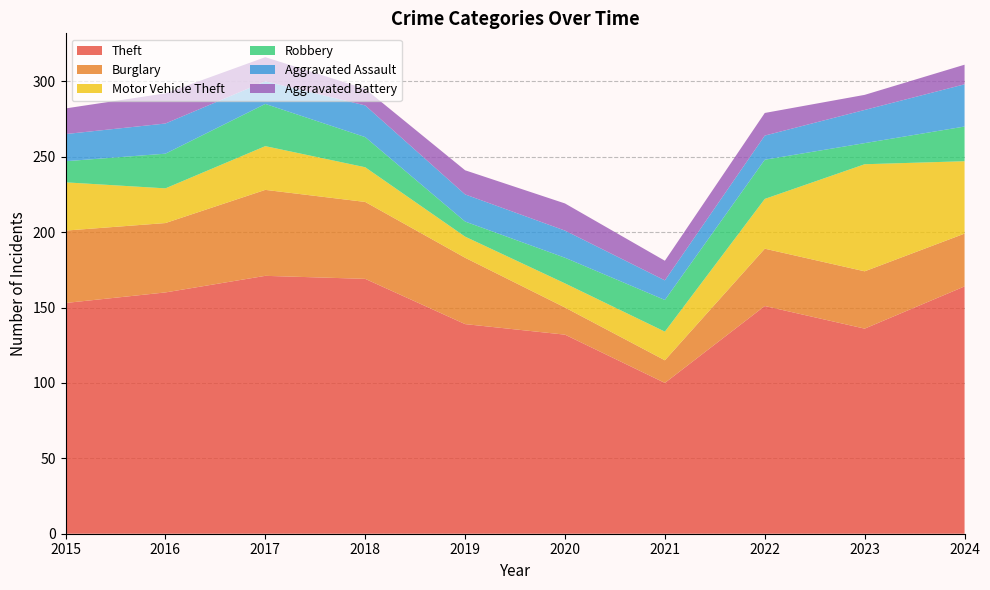

Reading right to left, what are all the values shown in this chart?

Theft: 164	136	151	100	132	139	169	171	160	153
Burglary: 35	38	38	15	18	44	51	57	46	48
Motor Vehicle Theft: 48	71	33	19	16	14	23	29	23	32
Robbery: 23	14	26	21	17	10	20	28	23	14
Aggravated Assault: 28	22	16	13	18	18	21	15	20	18
Aggravated Battery: 13	10	15	13	18	16	11	16	20	17